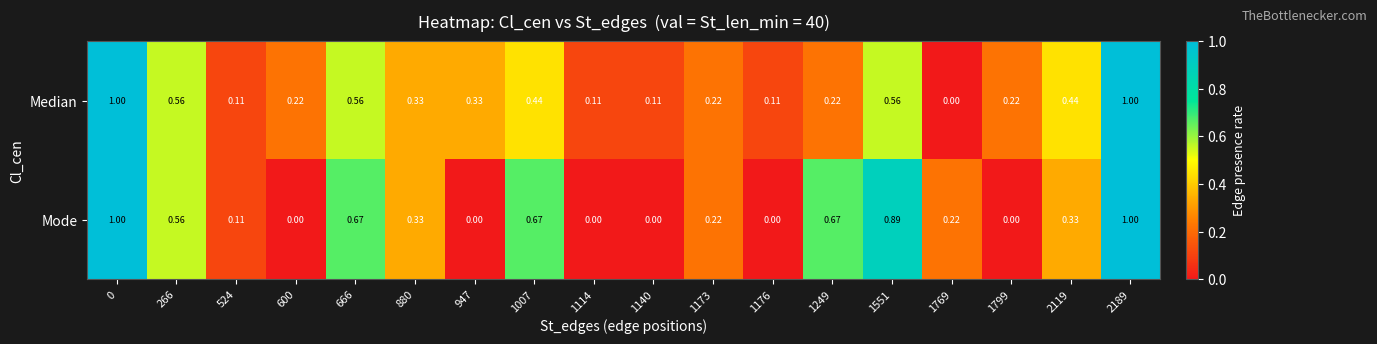

Which series changed the most between 0 and 947?

Mode